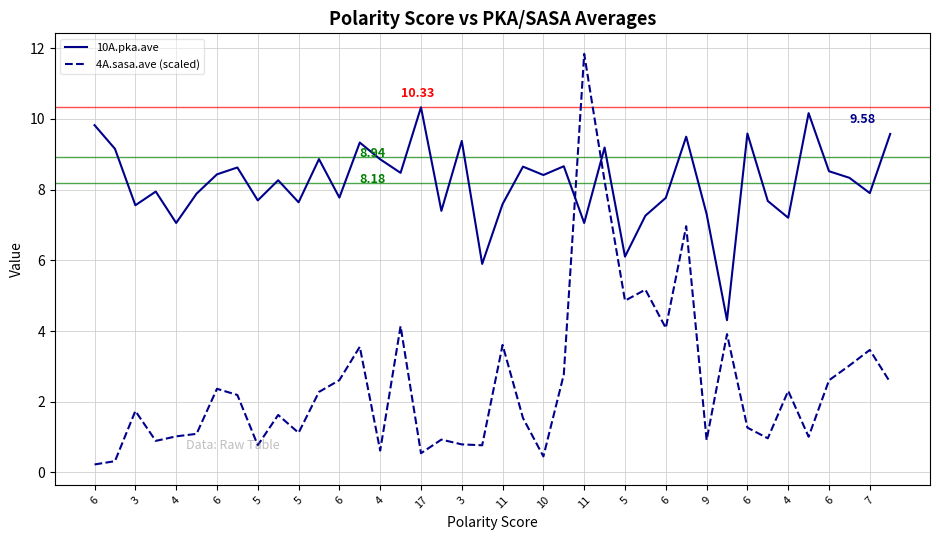

How many times do 4A.sasa.ave (scaled) and 10A.pka.ave cross each other?

2